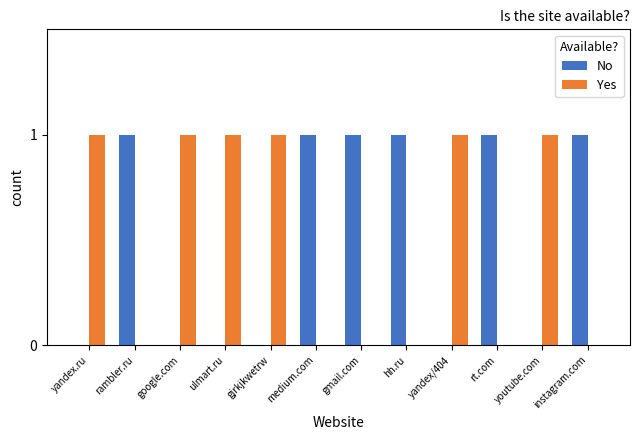

True or false: Yes has a value of 0 at yandex/404.

False